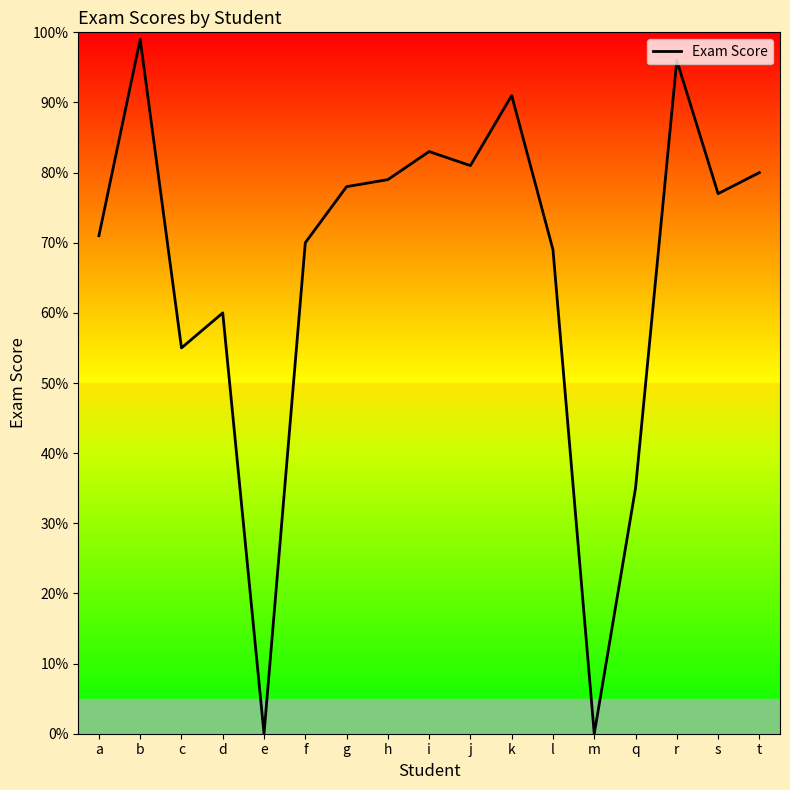

True or false: the data shows 80 at t.

True